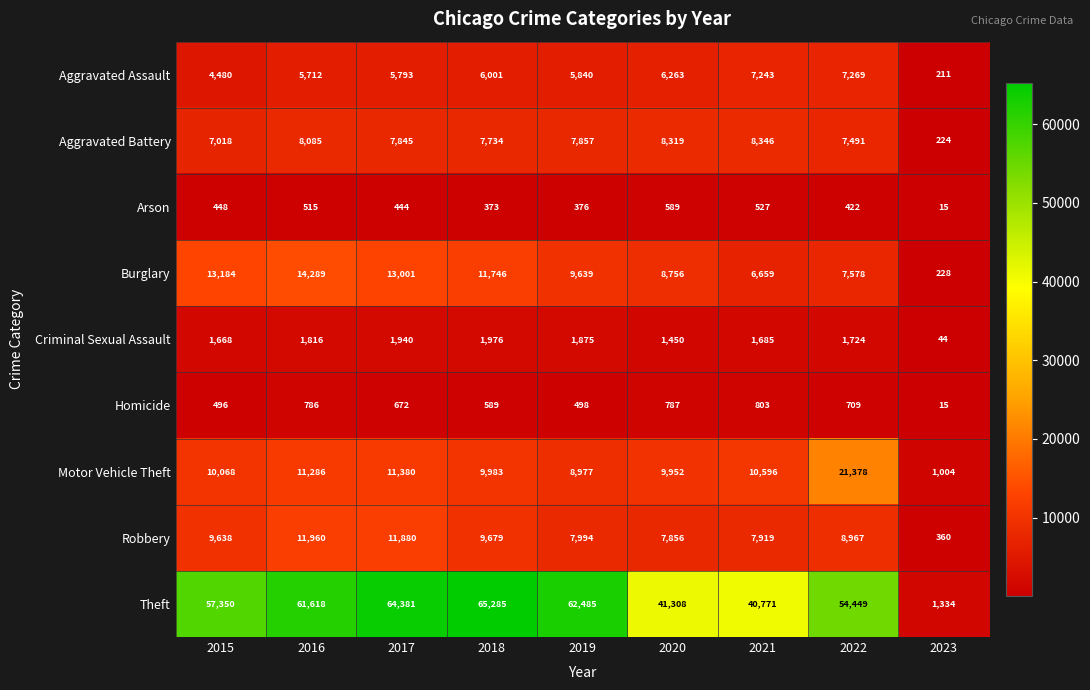

What is the total value across all series at 2022?

109987